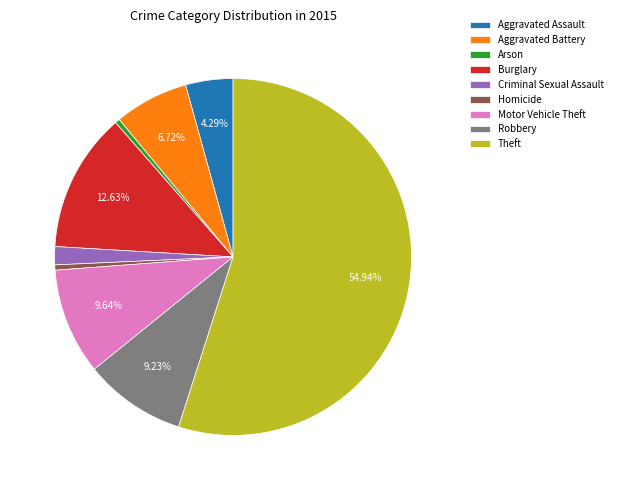

What is the largest slice in the pie chart?

Theft